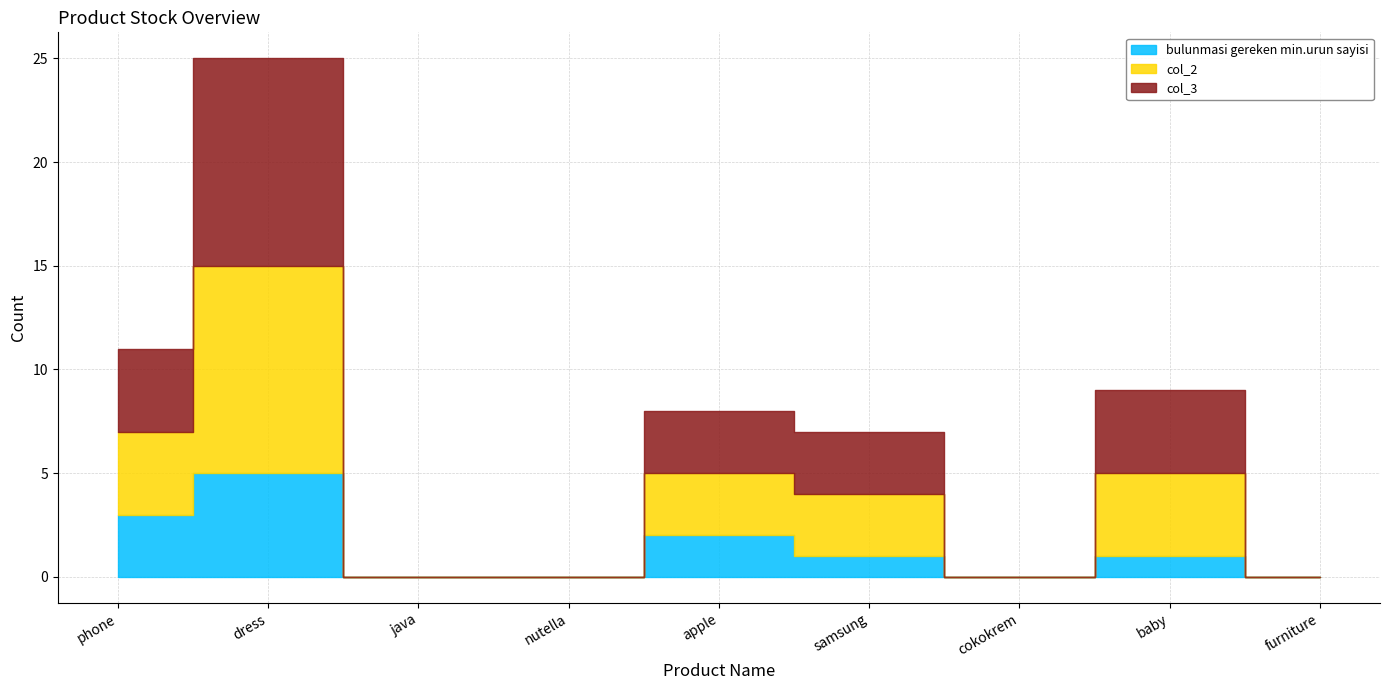

Which series has the largest total across all categories?

col_2